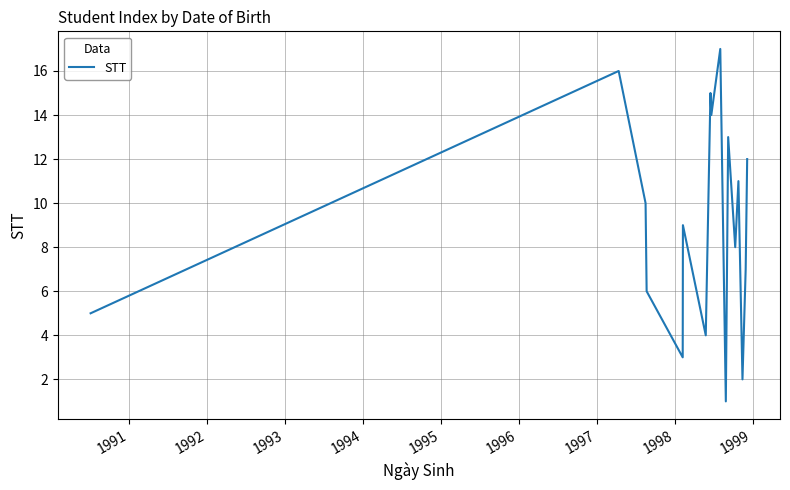

What is the difference between the maximum and minimum values?

16